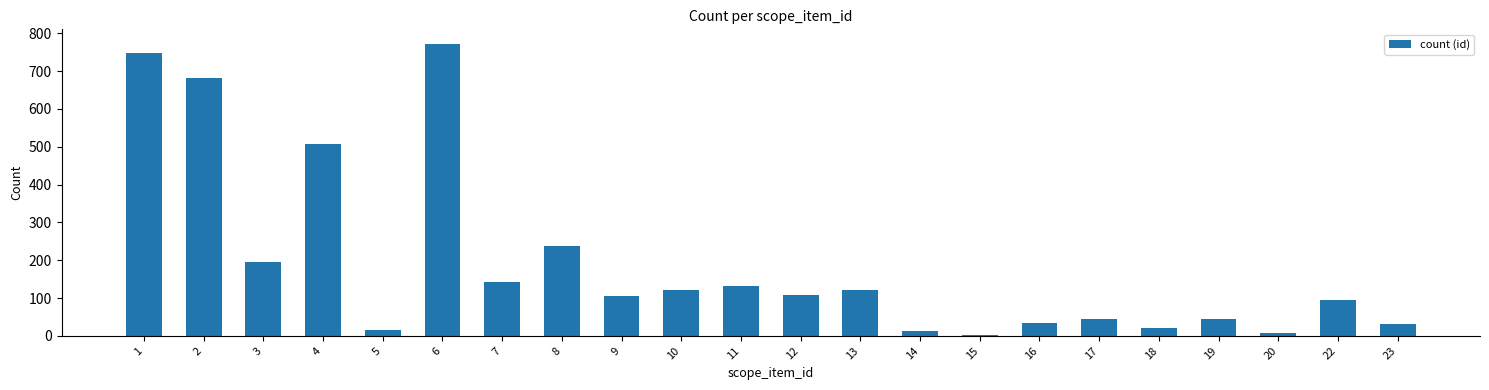

The value at 10 is 120. True or false?

True